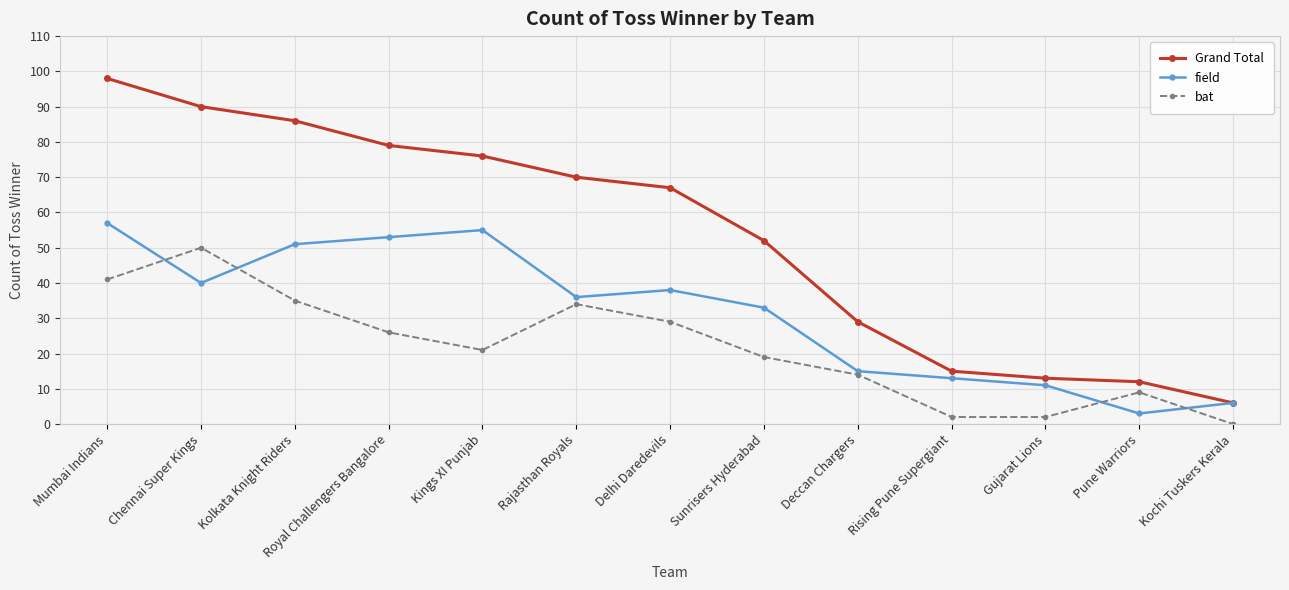

Which category has the highest value in the Grand Total series?

Mumbai Indians